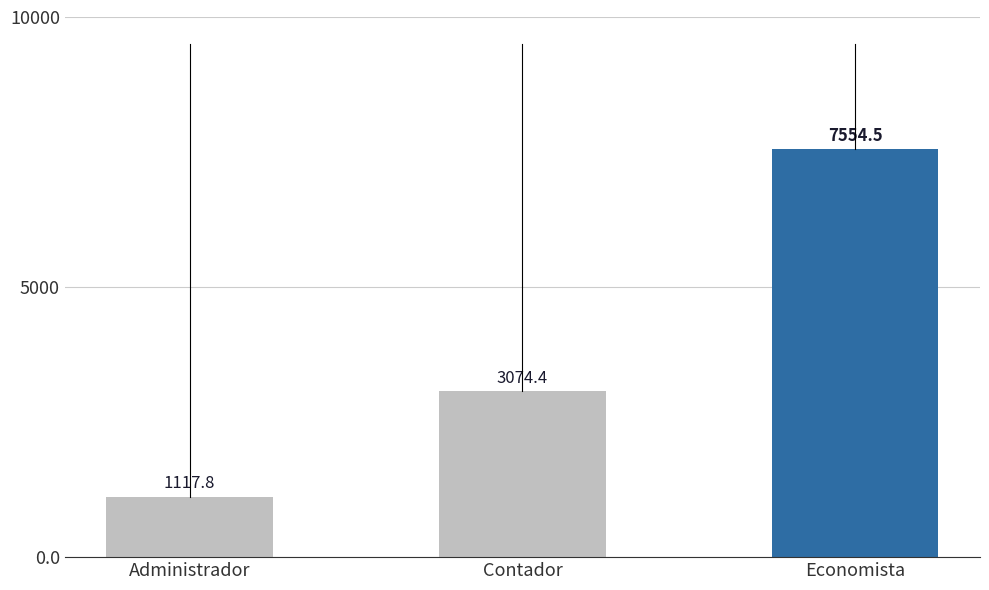

True or false: the data shows 3074.4 at Contador.

True